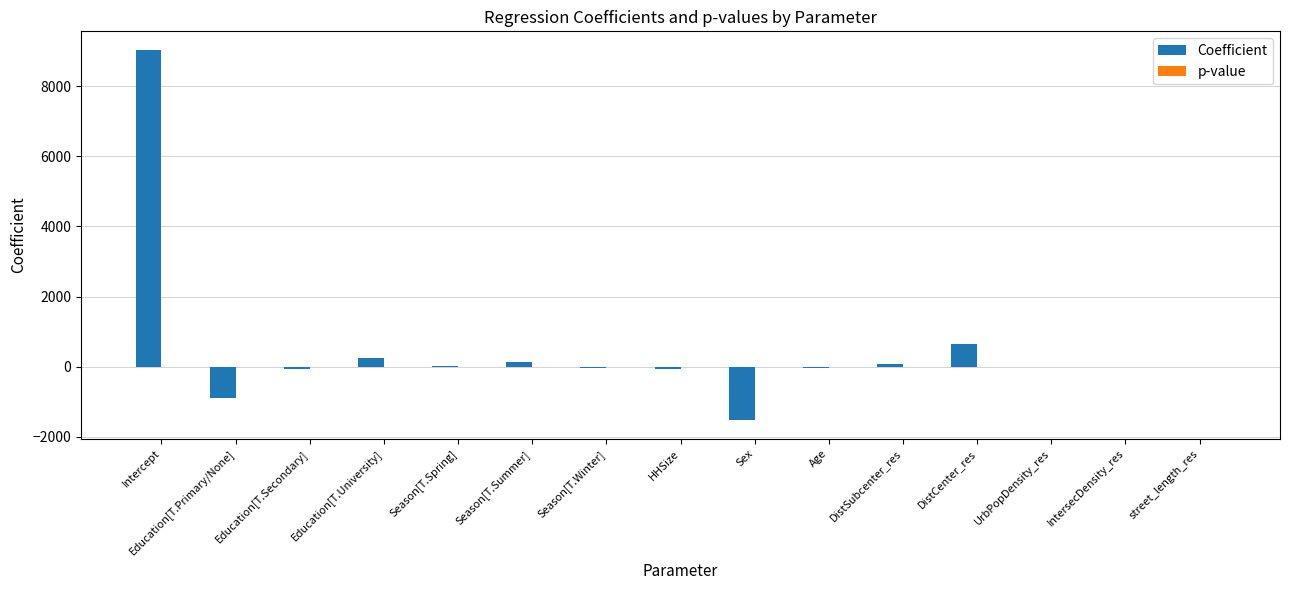

What is the greatest value displayed?

9040.1